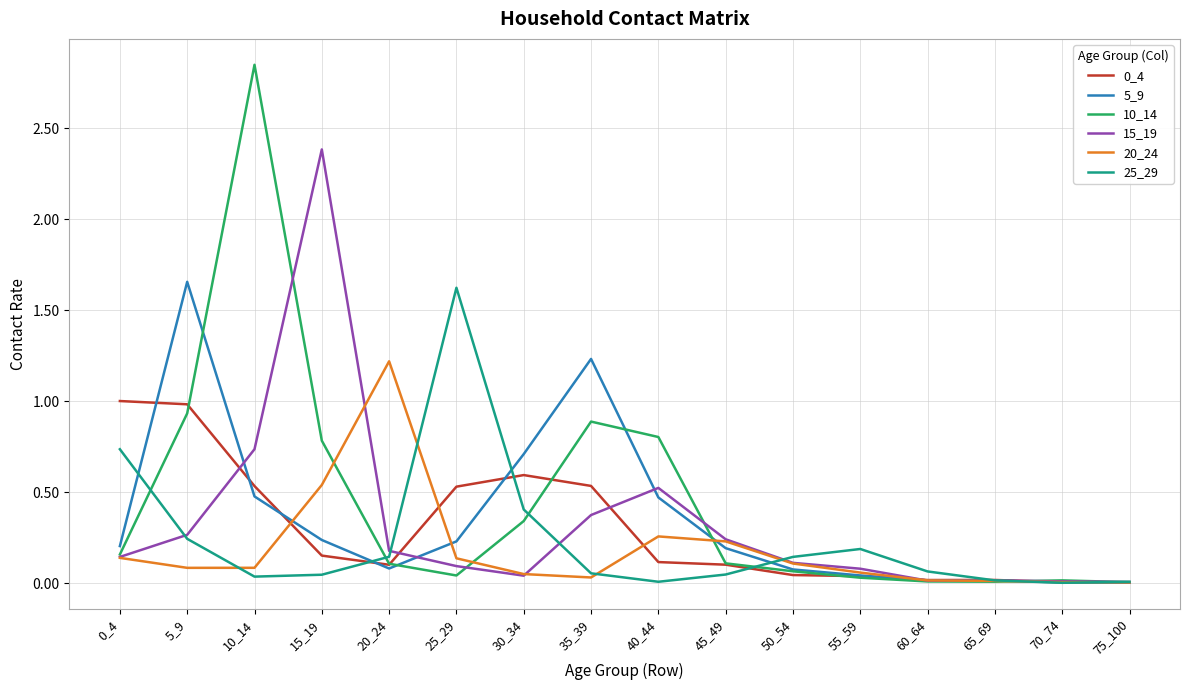

What is the sum of all 20_24 values?

3.0